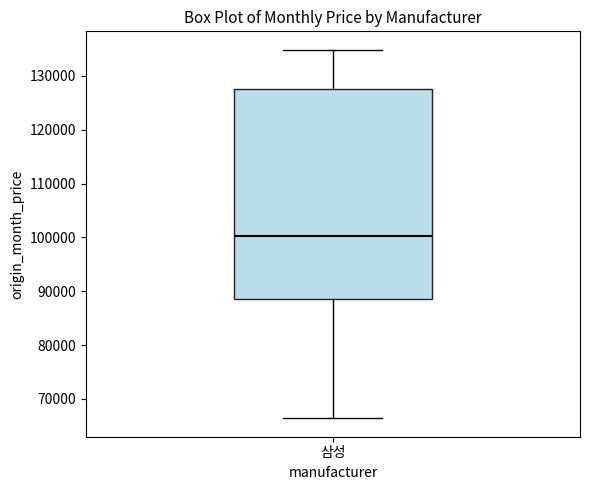

Read this box plot against the y-axis: the position of the median line, the range covered by the box, and the ends of both whiskers. The values are not printed on the chart, so give them approximately, as read against the axis.

median 100000, box 89000 to 128000, whiskers 66000 to 135000